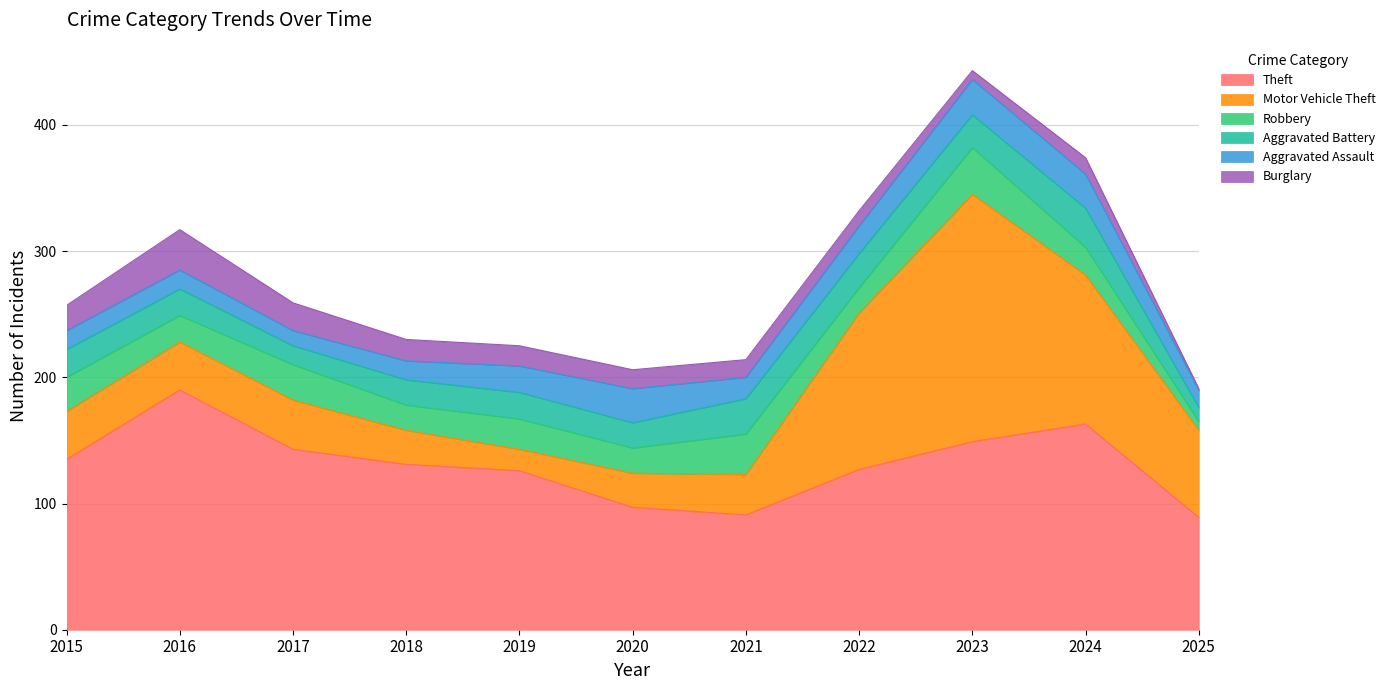

At which label does Theft first exceed 131?

2015